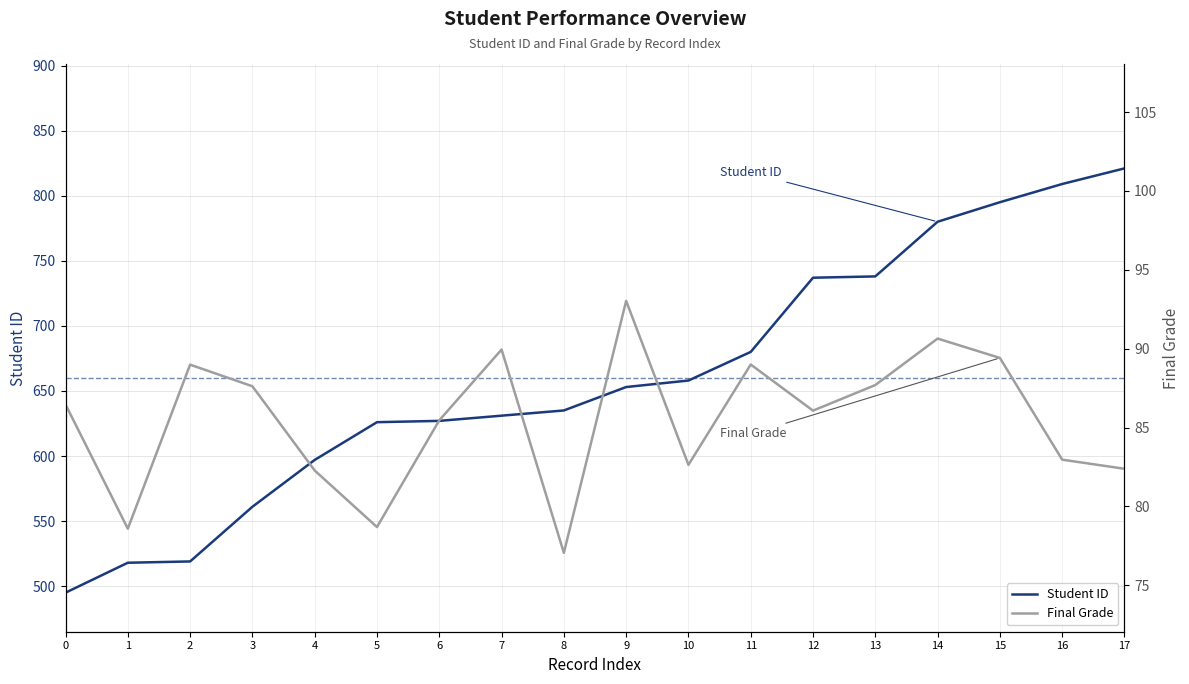

What is the difference between the second highest and second lowest values in the Final Grade series?

12.0